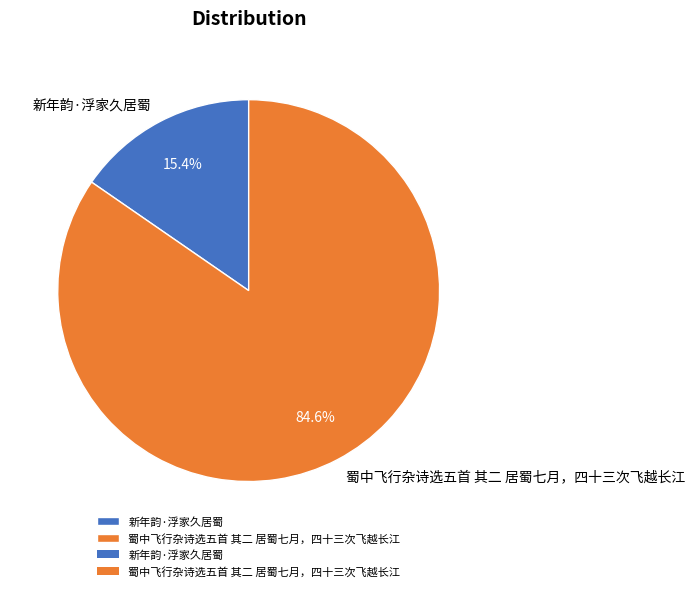

Rank the categories by value from highest to lowest.

蜀中飞行杂诗选五首 其二 居蜀七月，四十三次飞越长江, 新年韵·浮家久居蜀